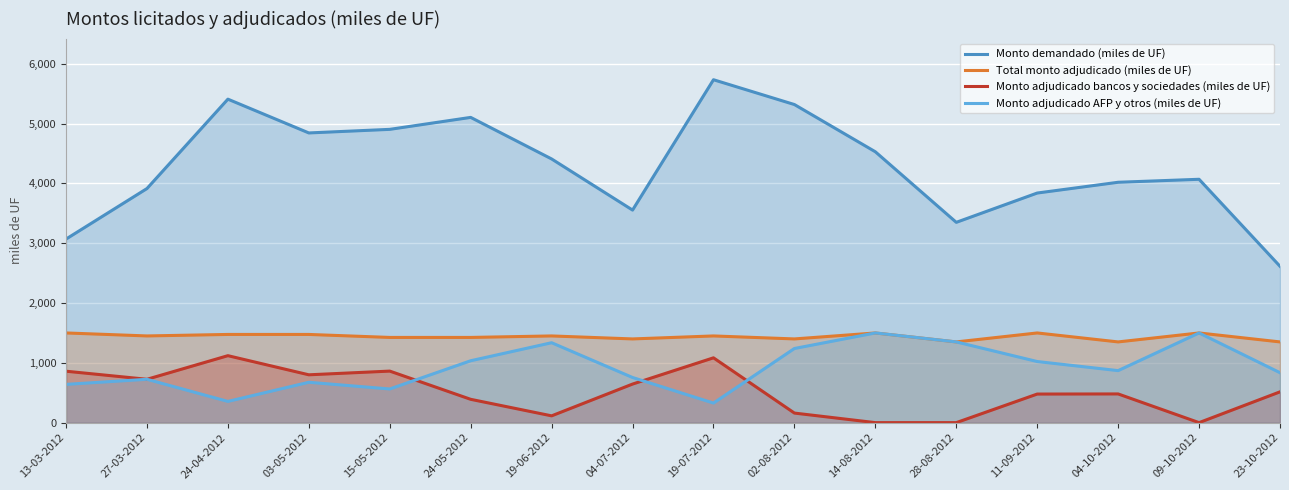

Which category has the lowest value across all series?

14-08-2012